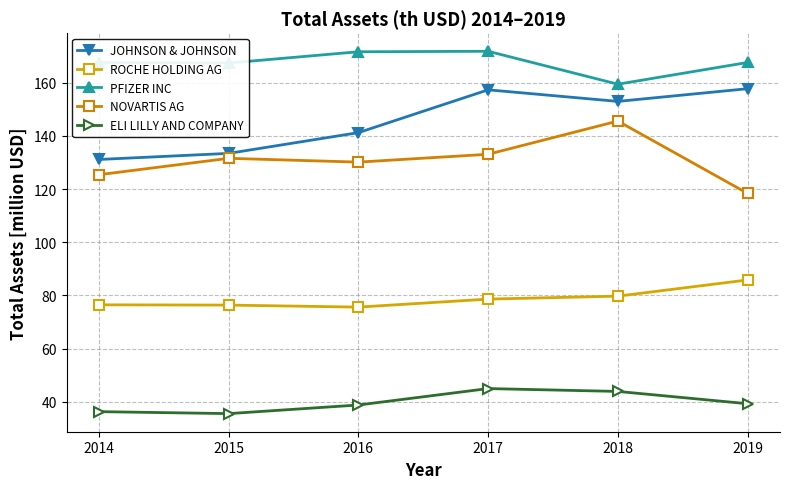

How many categories are shown in the chart?

6